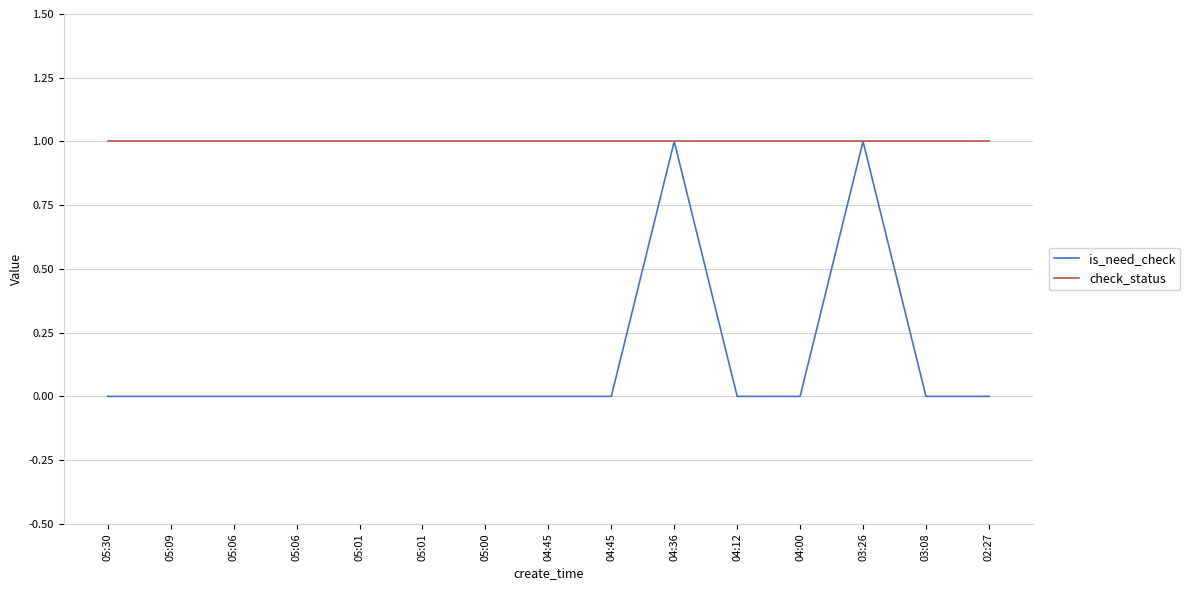

Does the chart display data point markers on the line(s)?

No